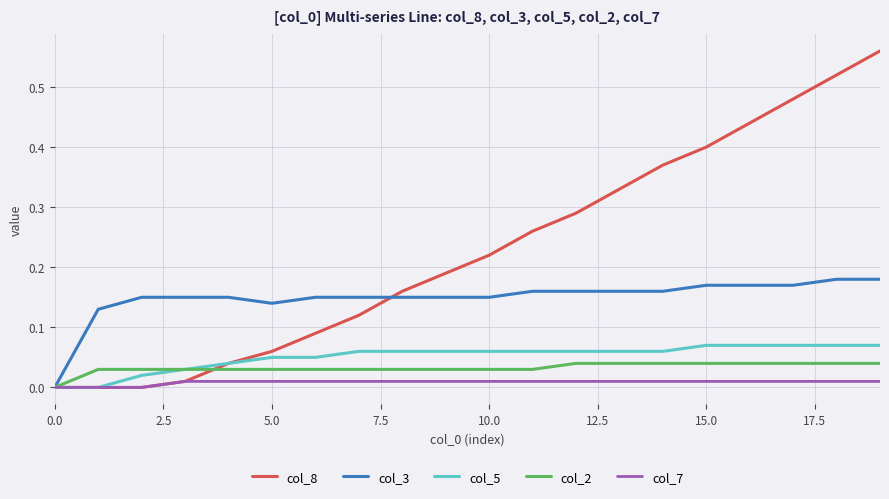

Which series has the largest total across all categories?

col_8